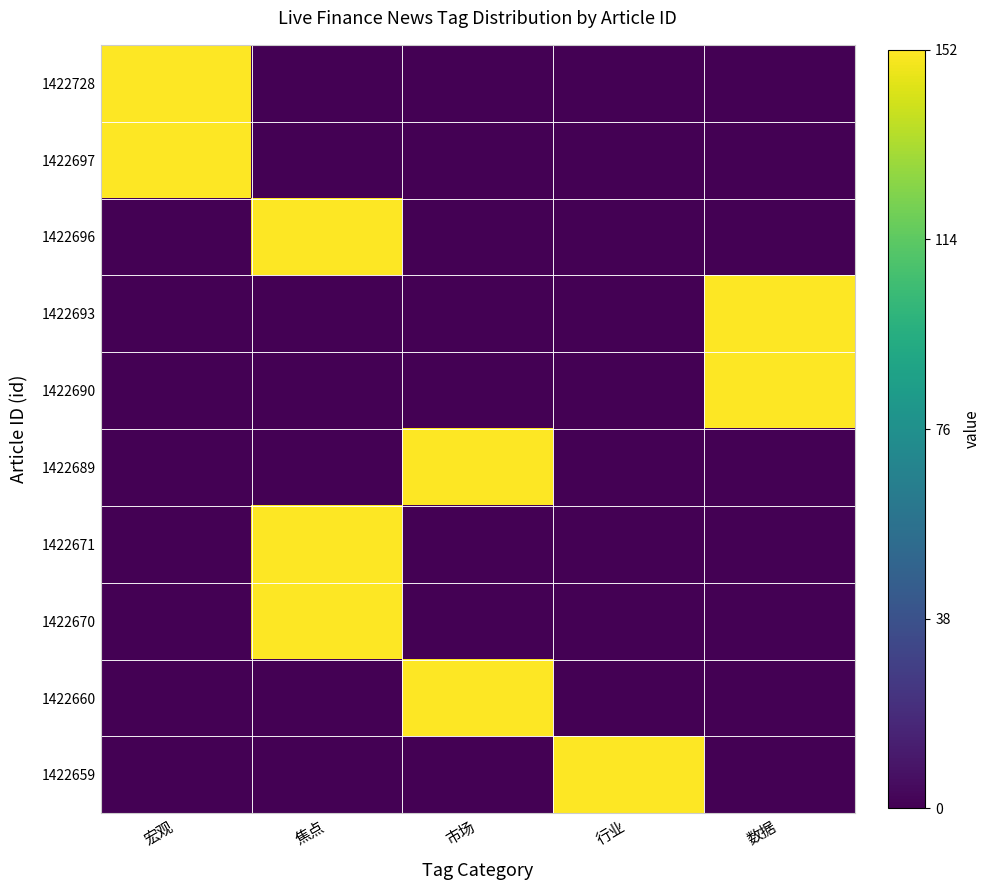

Between 宏观 and 市场, which series saw the biggest shift?

1422728